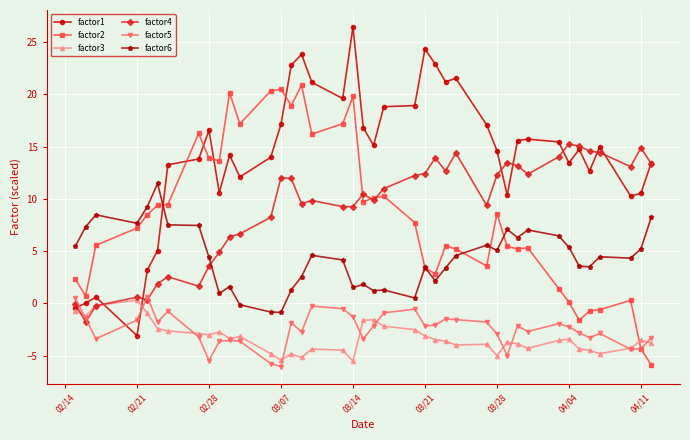

What is the lowest value of the factor6 series?

-0.9